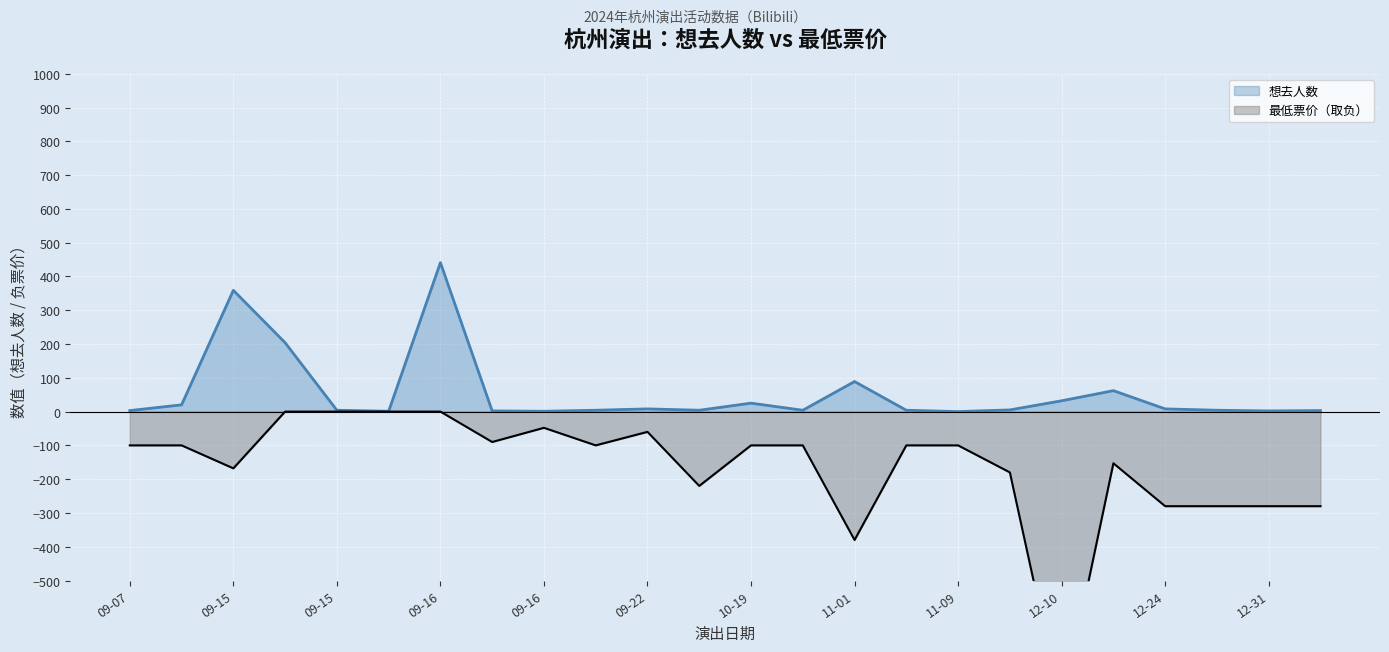

How many lines are shown in the chart?

2